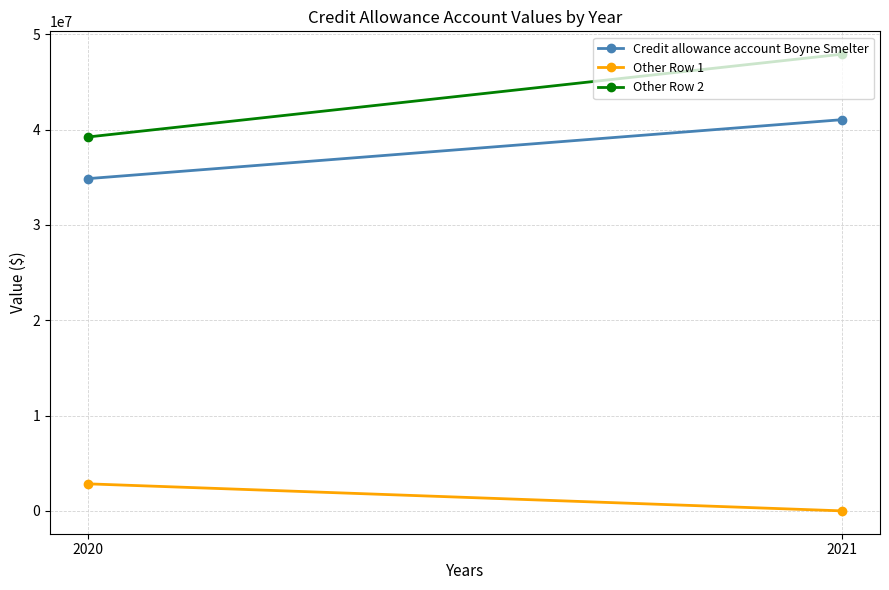

Which series has the largest range (max minus min)?

Other Row 2